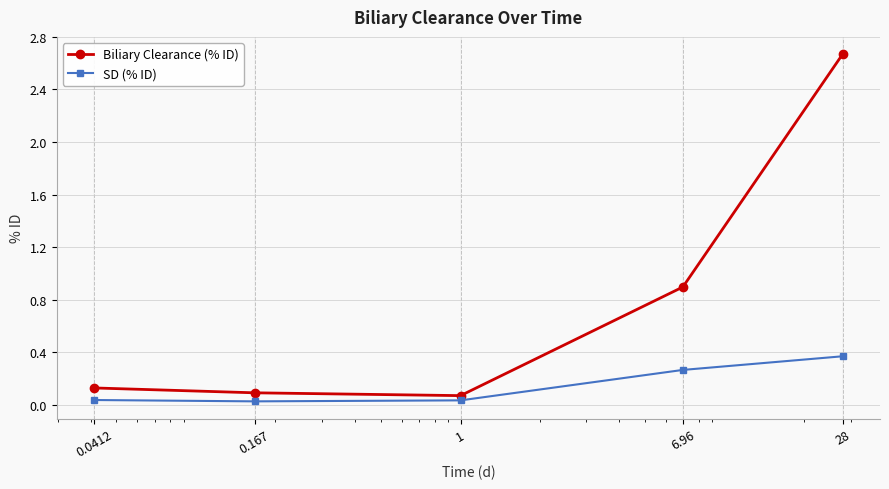

Which series has the largest range (max minus min)?

Biliary Clearance (% ID)